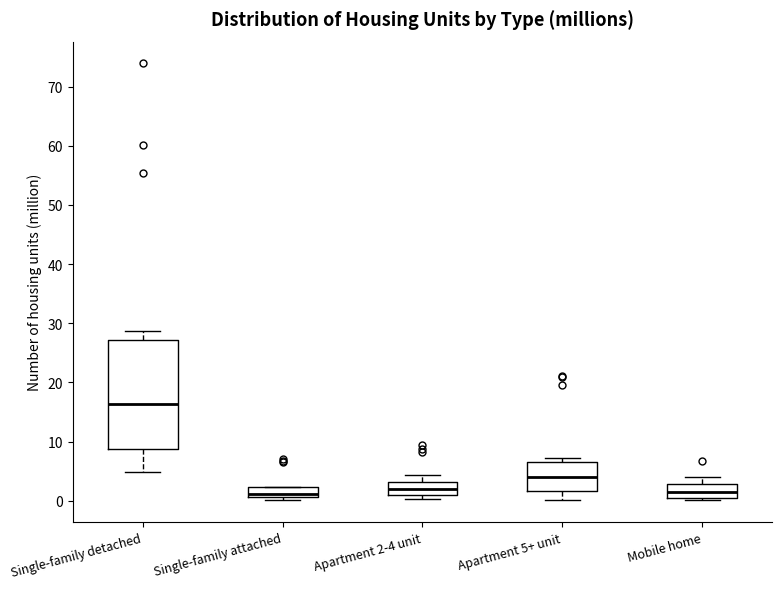

Reading left to right, transcribe this box plot: for each box, give where its median line is, the range the box spans, and where its two whiskers end, as read against the y-axis. The values are not printed on the chart, so give them approximately, as read against the axis.

Single-family detached: median 16, box 9 to 27, whiskers 5 to 29
Single-family attached: median 1 (inside the box), box 1 to 2, whiskers 0 to 2
Apartment 2-4 unit: median 2, box 1 to 3, whiskers 0 to 4
Apartment 5+ unit: median 4, box 2 to 7, whiskers 0 to 7 (just above the box's upper edge)
Mobile home: median 2, box 0 to 3, whiskers 0 (just below the box's lower edge) to 4